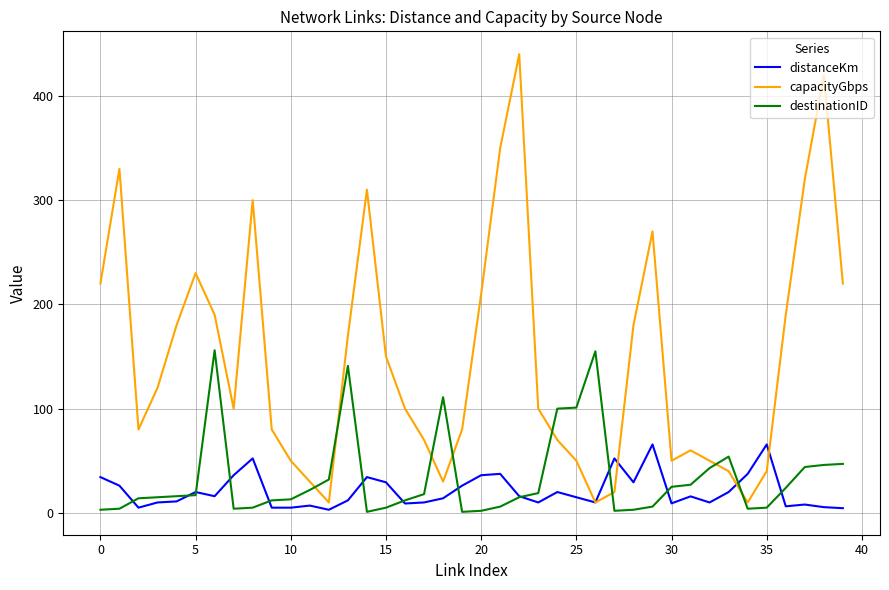

Which series ends up on top after the final intersection of capacityGbps and destinationID?

capacityGbps